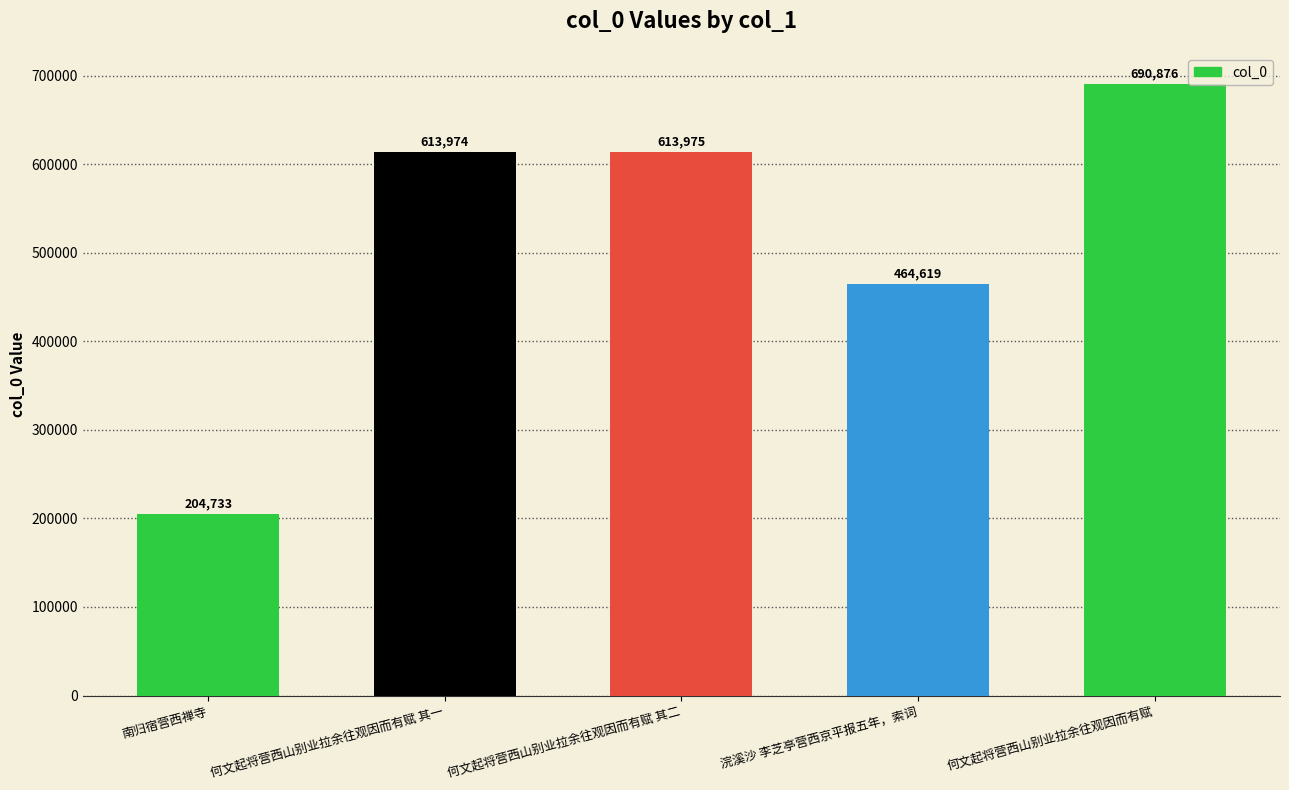

Is it true that the value at 何文起将营西山别业拉余往观因而有赋 其一 is 932556?

False